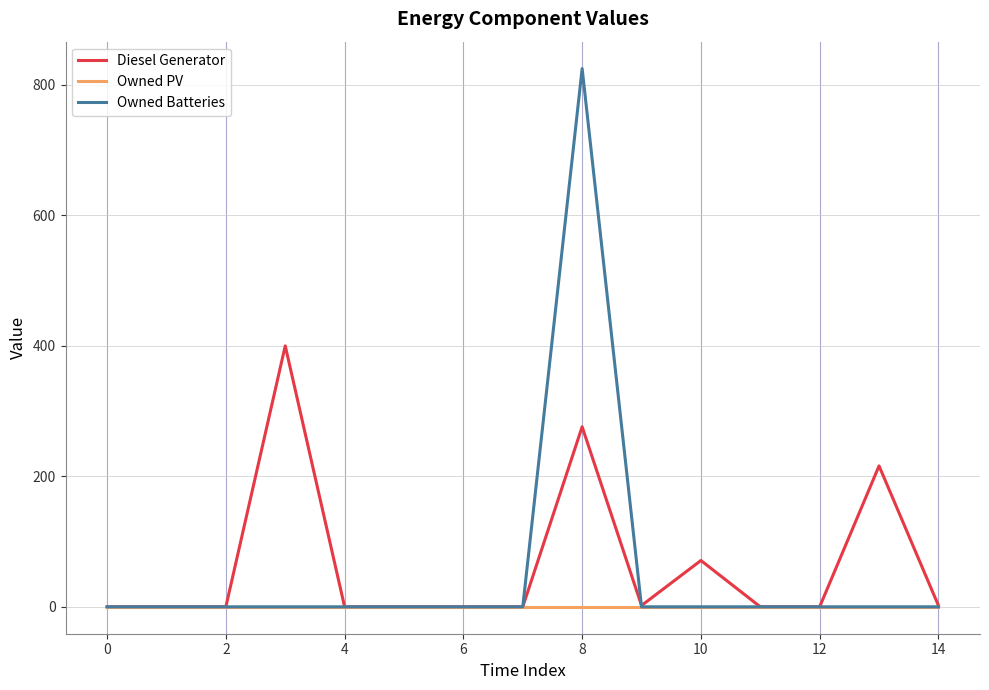

What is the maximum value for Owned Batteries?

825.0